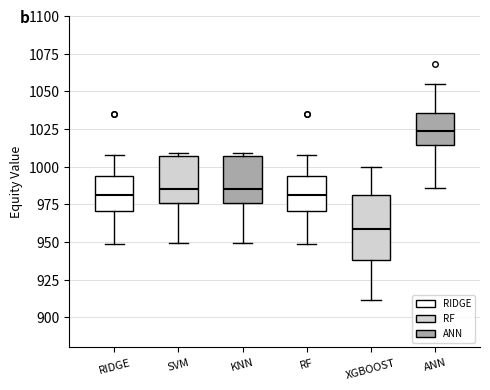

Where does the lower whisker of the box for RIDGE end on the y-axis? The values are not printed on the chart, so give them approximately, as read against the axis.

950